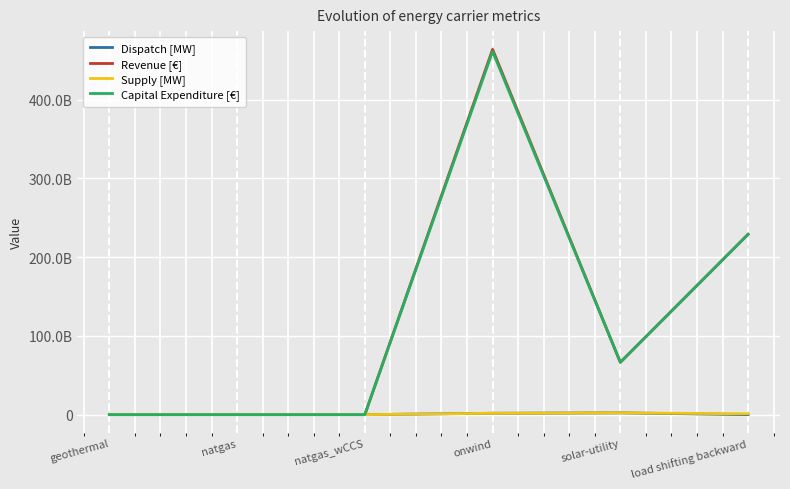

At which category is the sum across all series the highest?

onwind